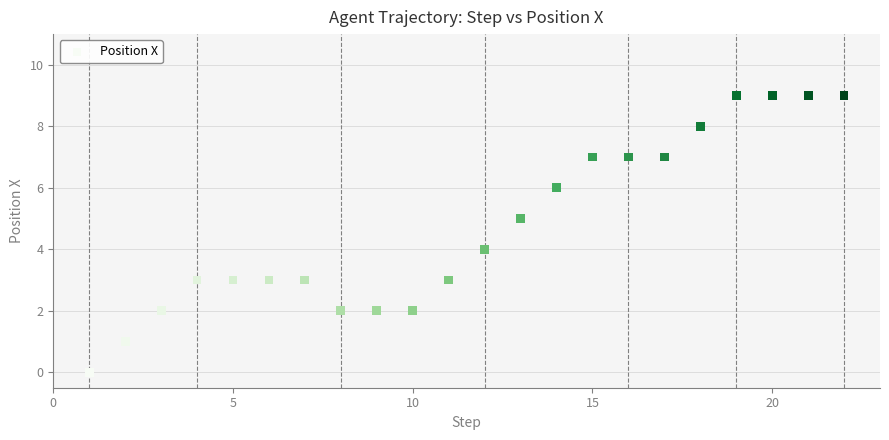

What is the range of Y values (max minus min)?

9